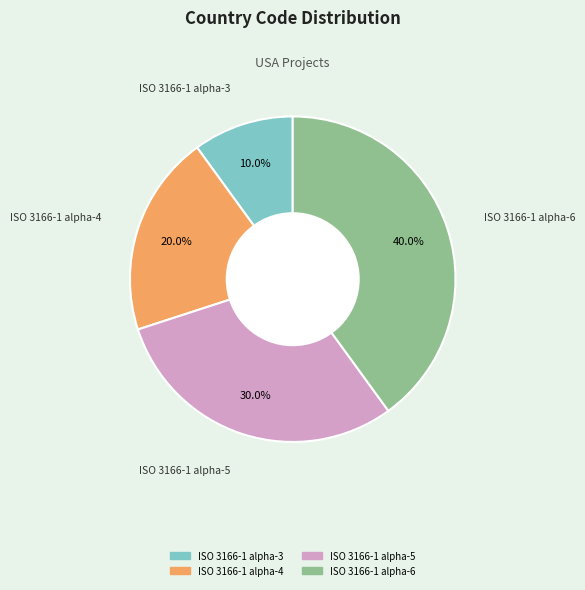

Do ISO 3166-1 alpha-6 and ISO 3166-1 alpha-5 together represent more than half of the pie?

Yes